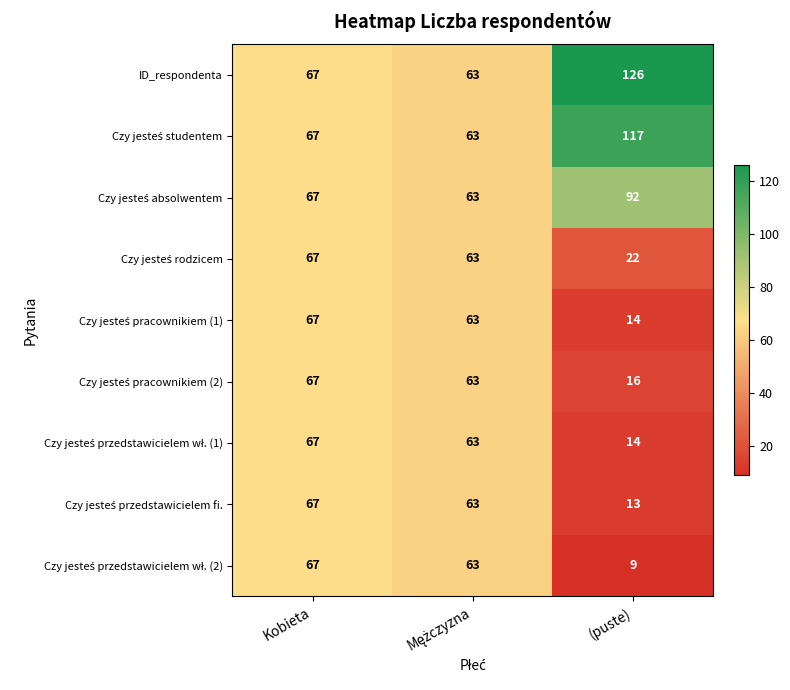

Between Kobieta and (puste), which series saw the biggest shift?

ID_respondenta